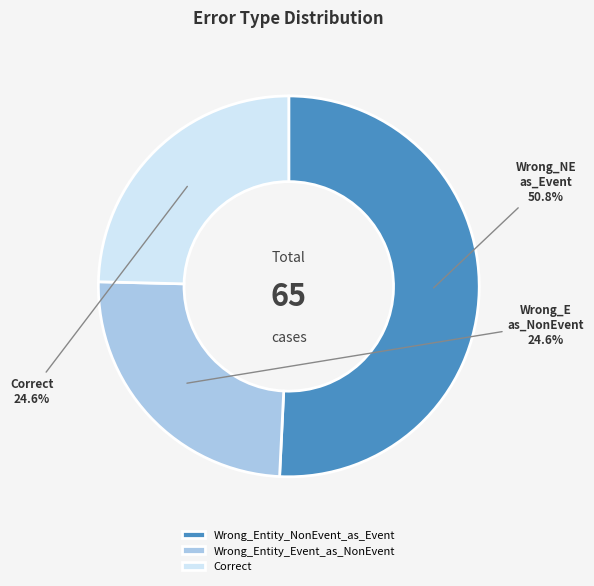

Is it true that Wrong_Entity_Event_as_NonEvent is 15% of the pie?

False